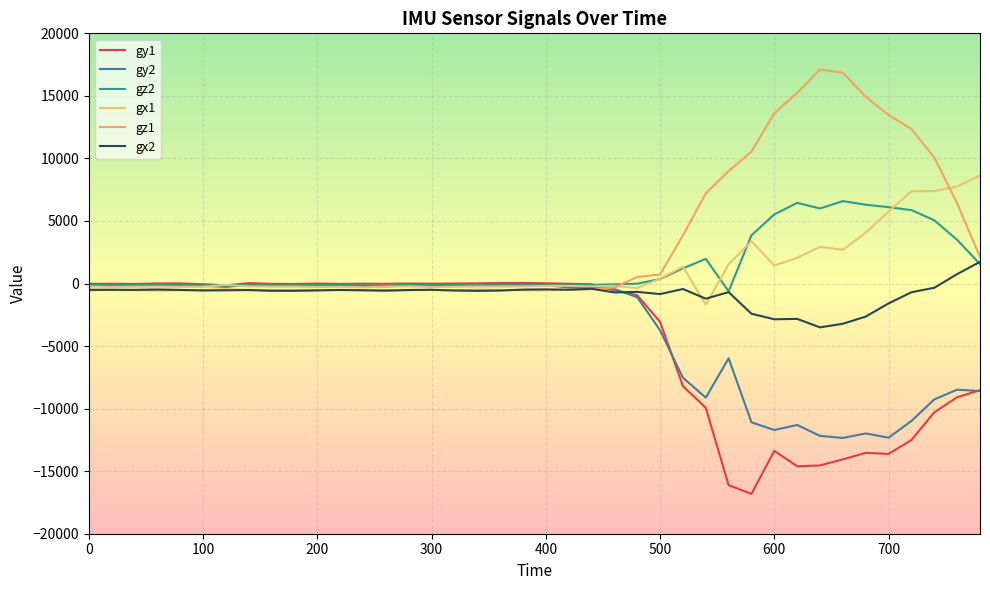

Does the chart have visible grid lines?

Yes